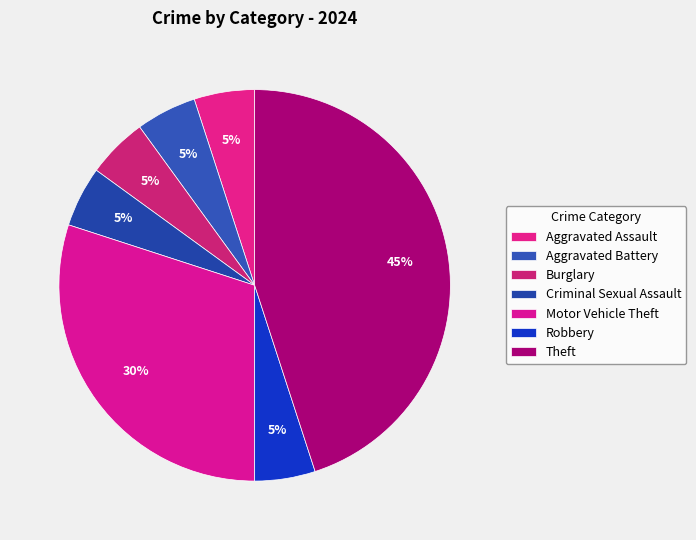

To the nearest percent, what percentage of the pie is Theft?

45%